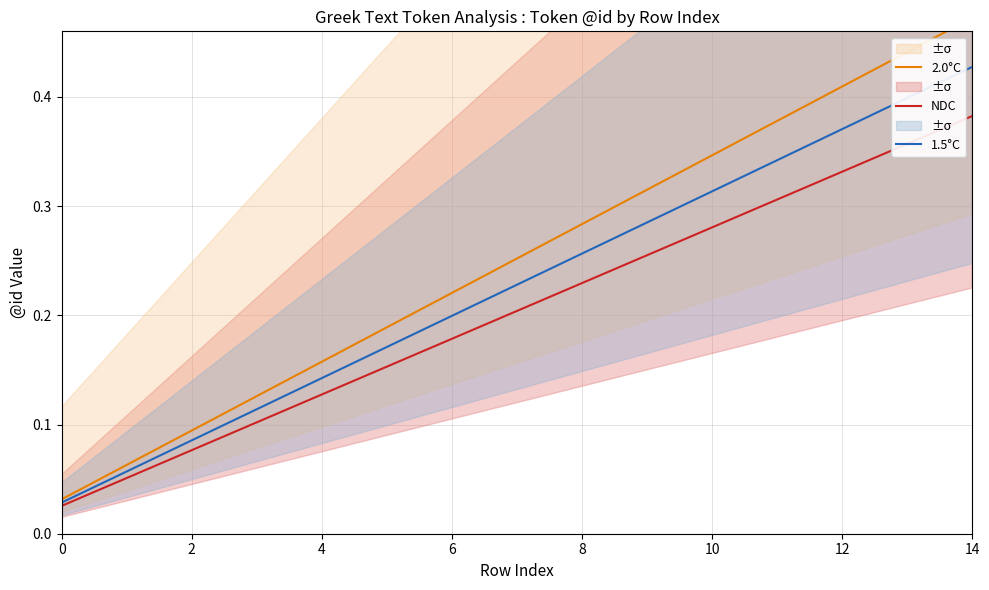

At how many categories does at least one series exceed 0?

15